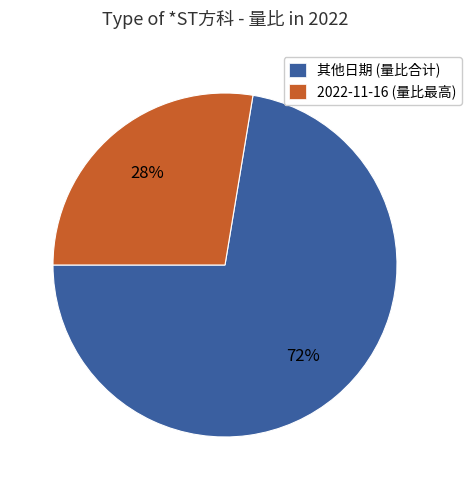

To the nearest percent, what is the average slice percentage?

50%